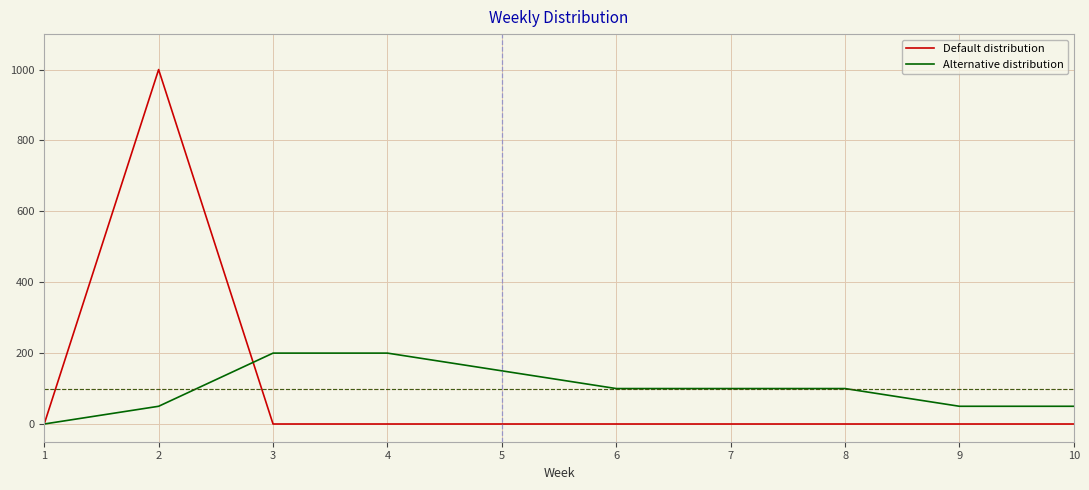

The value of Default distribution at 4 is 0. True or false?

True